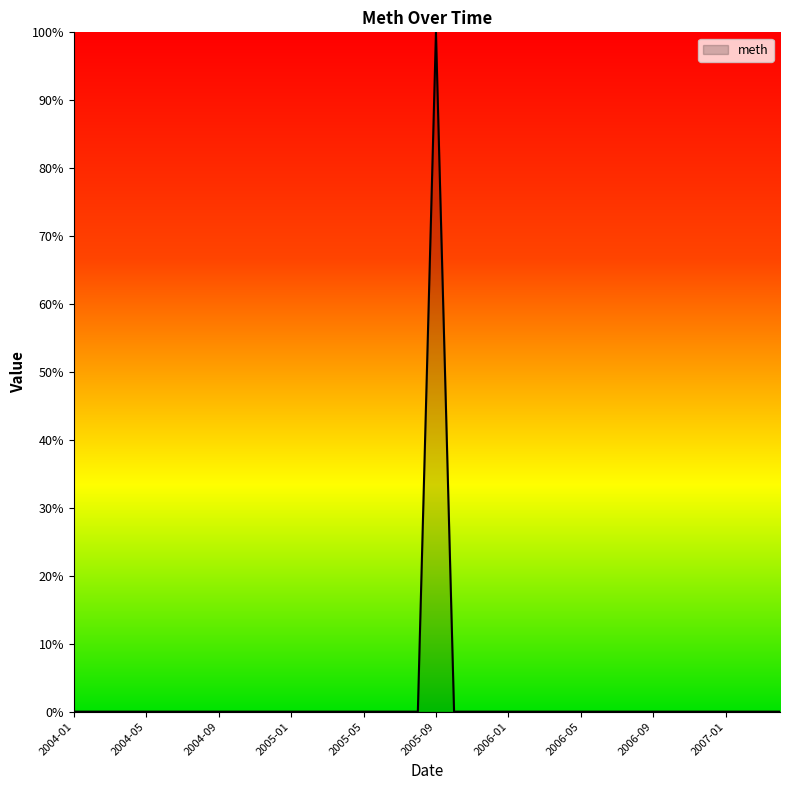

What is the greatest value displayed?

100